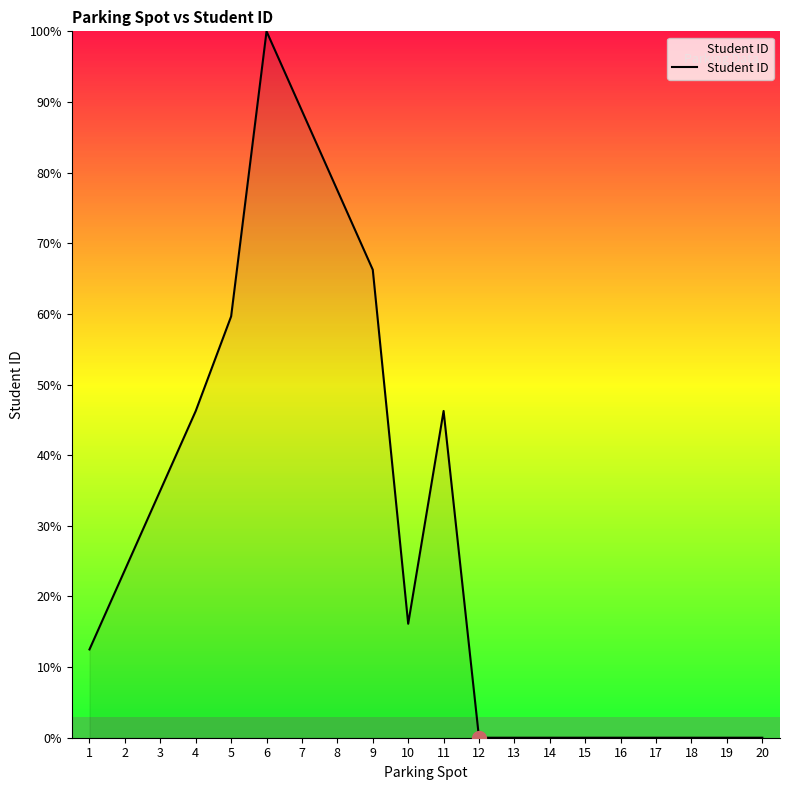

True or false: the data shows 52.5 at 13.

False